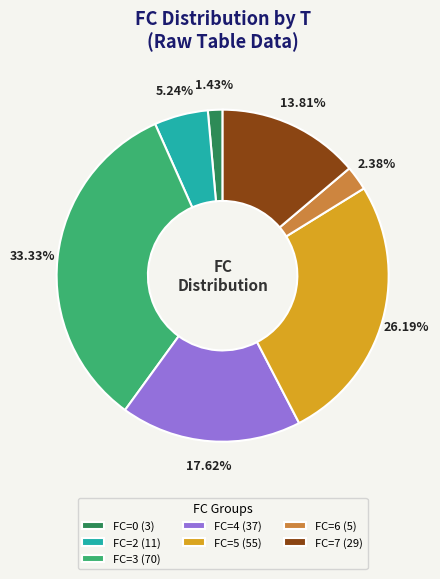

How many slices are in this pie chart?

7